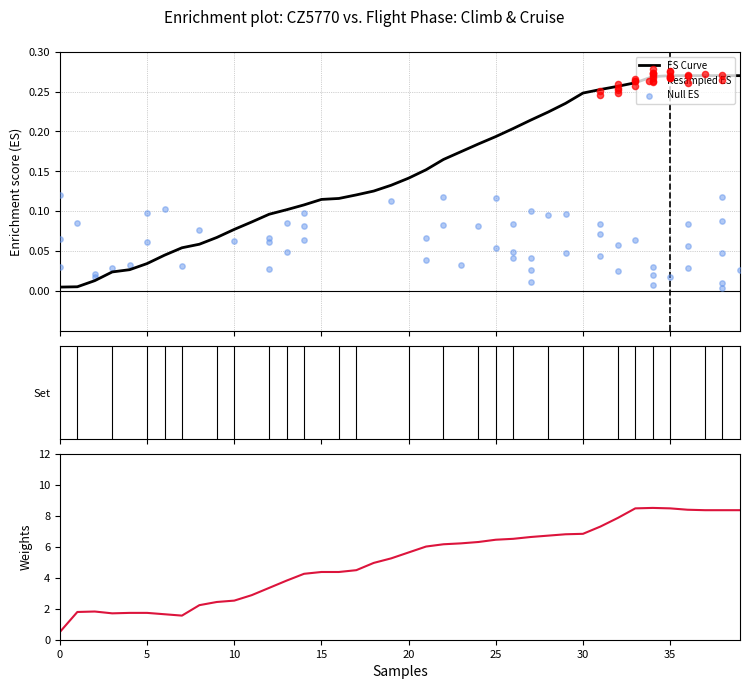

At how many categories does at least one series exceed 6?

19